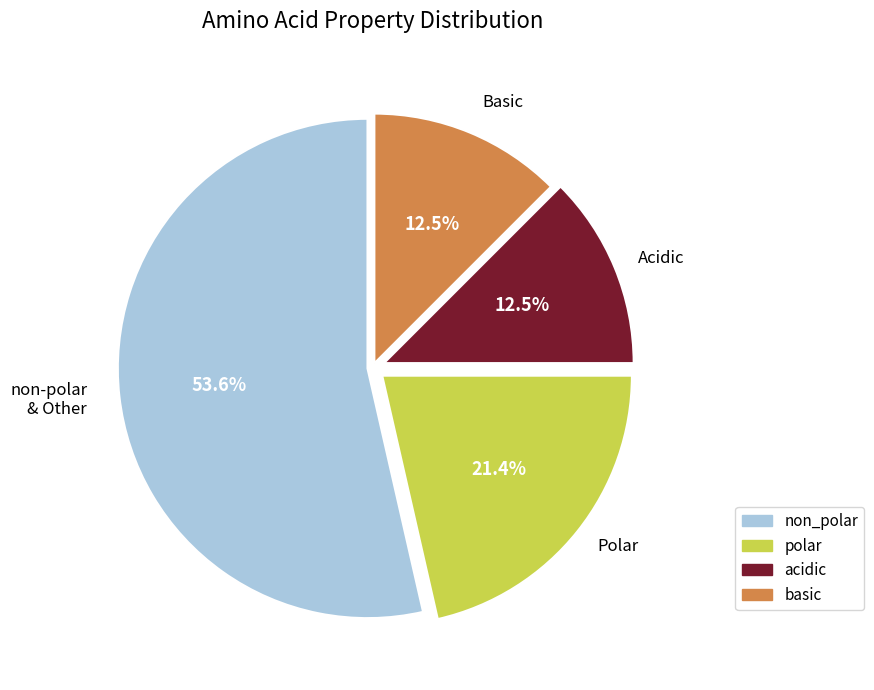

Which has a higher value, acidic or polar?

polar